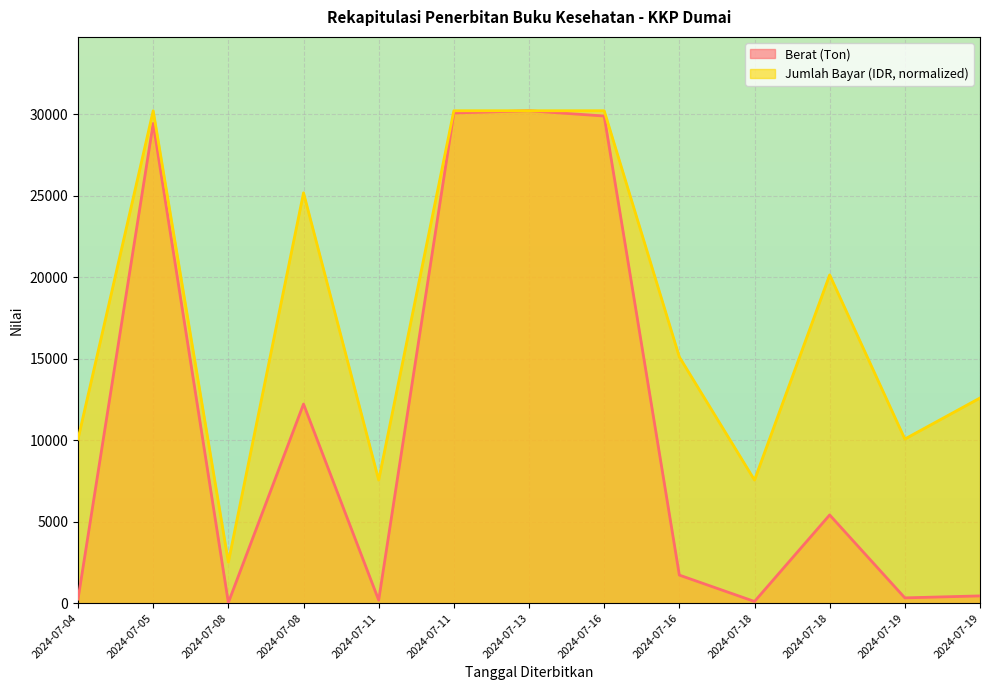

Where is the first local minimum for Jumlah Bayar (IDR)?

2024-07-08